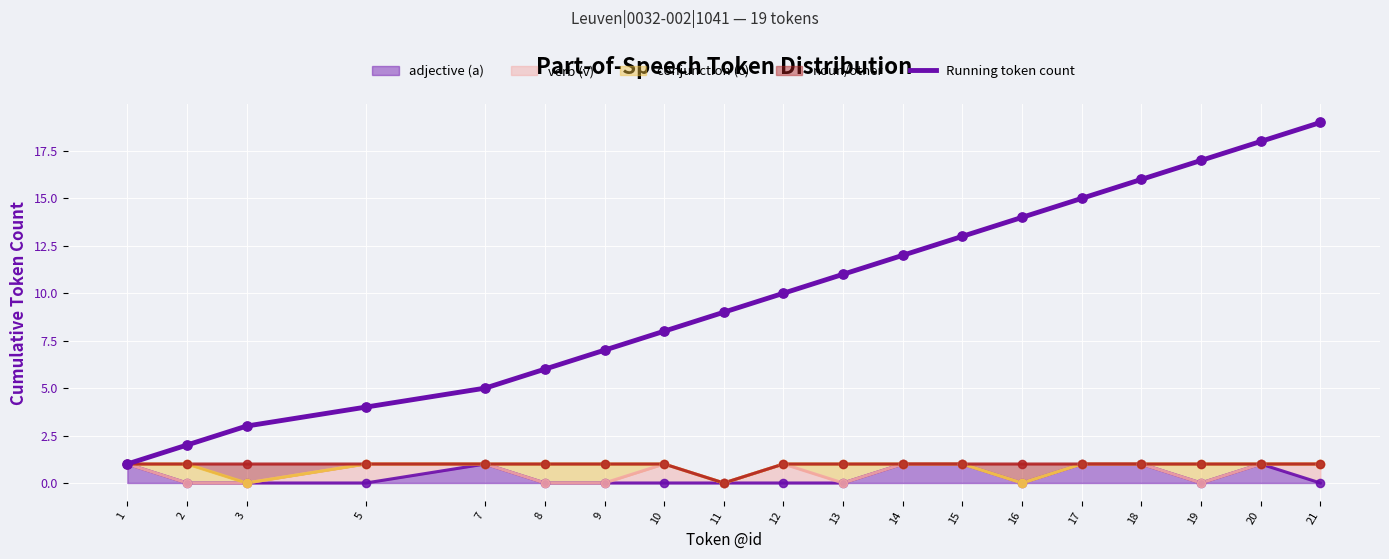

Between 20 and 14, which is larger?

20